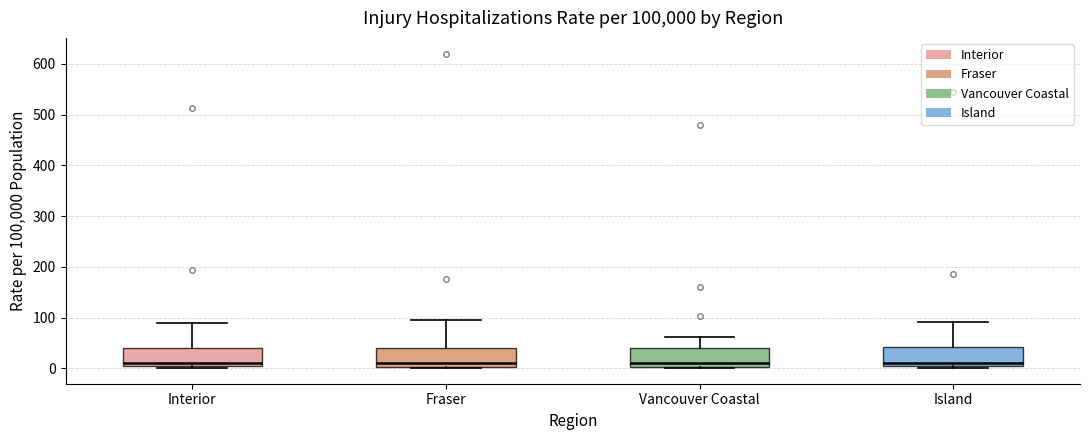

Reading left to right, transcribe this box plot: for each box, give where its median line is, the range the box spans, and where its two whiskers end, as read against the y-axis. The values are not printed on the chart, so give them approximately, as read against the axis.

Interior: median 10, box 0 to 40, whiskers 0 (just below the box's lower edge) to 90
Fraser: median 10, box 0 to 40, whiskers 0 to 100
Vancouver Coastal: median 10, box 0 to 40, whiskers 0 to 60
Island: median 10, box 0 to 40, whiskers 0 to 90